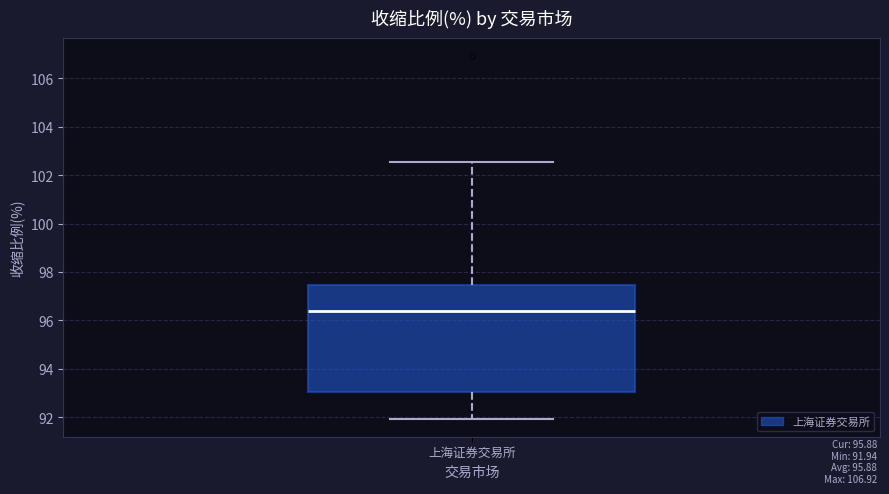

Transcribe this box plot: give where the median line is, the range the box spans, and where the two whiskers end, as read against the y-axis. The values are not printed on the chart, so give them approximately, as read against the axis.

median 96.4, box 93.0 to 97.4, whiskers 92.0 to 102.6